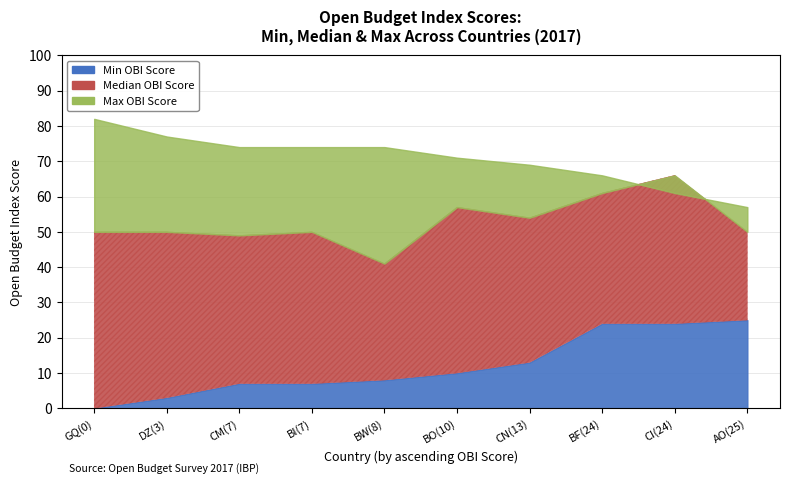

Between CM(7) and BF(24), which is larger?

BF(24)